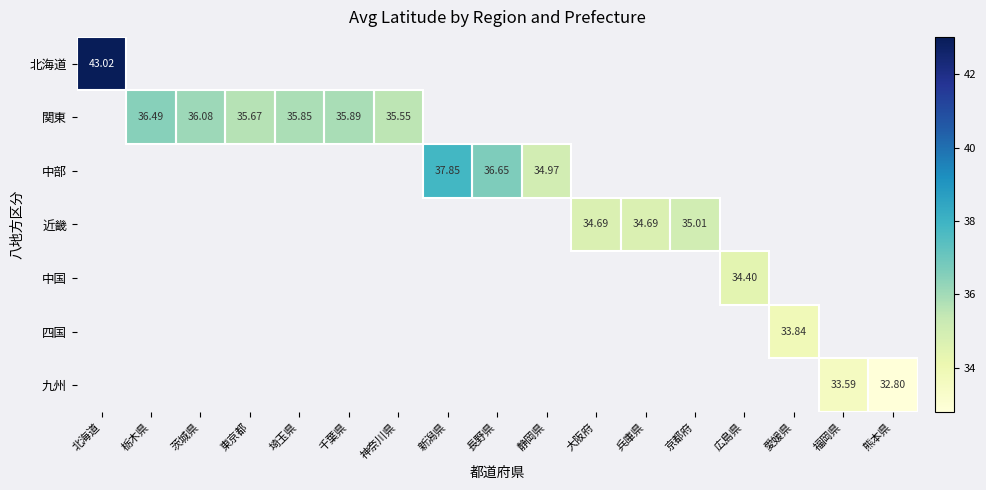

Between 東京都 and 埼玉県, which is larger?

埼玉県